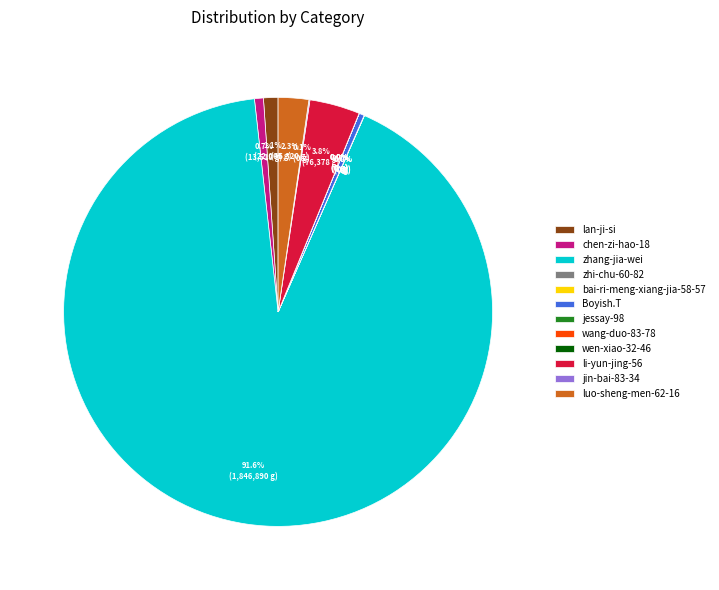

How much of the chart is everything except zhang-jia-wei?

8.4%